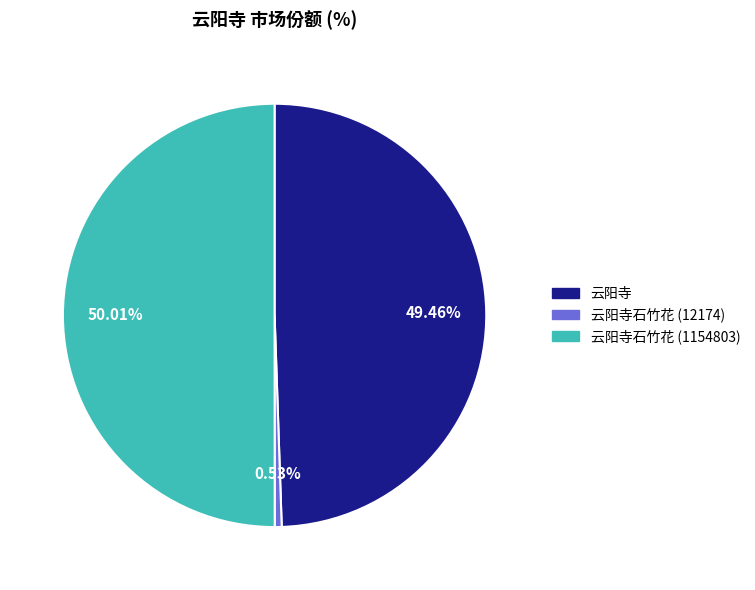

How many segments does this pie chart have?

3